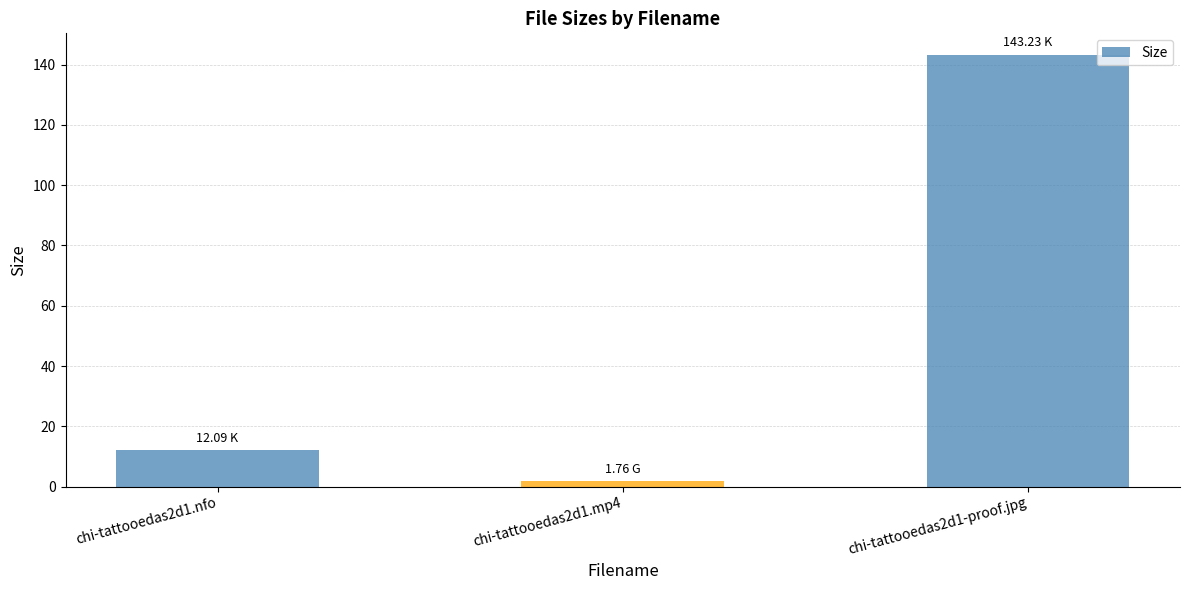

What is the difference between the maximum and minimum values?

141.5